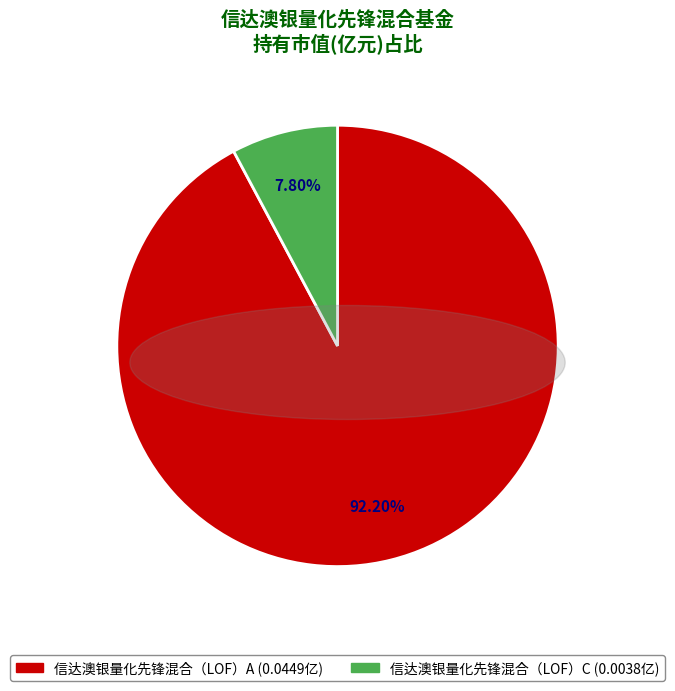

To the nearest percent, what is the difference between the 信达澳银量化先锋混合（LOF）C and 信达澳银量化先锋混合（LOF）A slice percentages?

84%